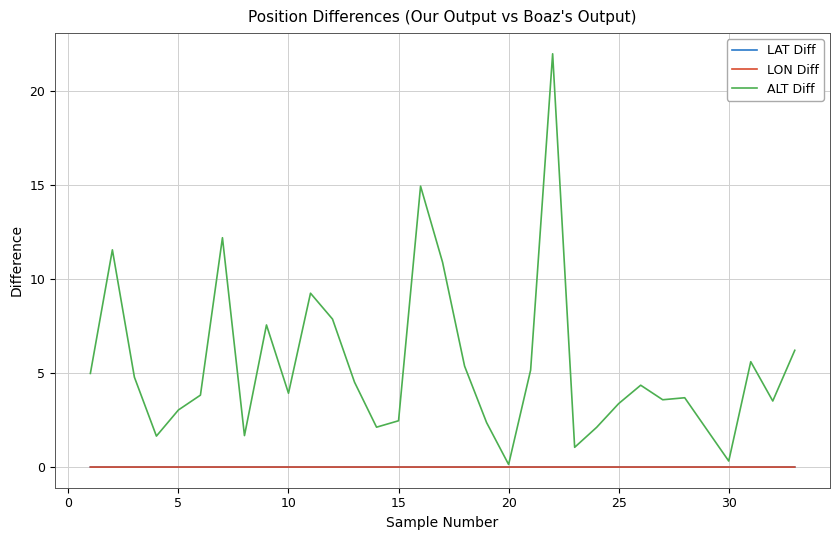

Which series has the largest total across all categories?

ALT Diff